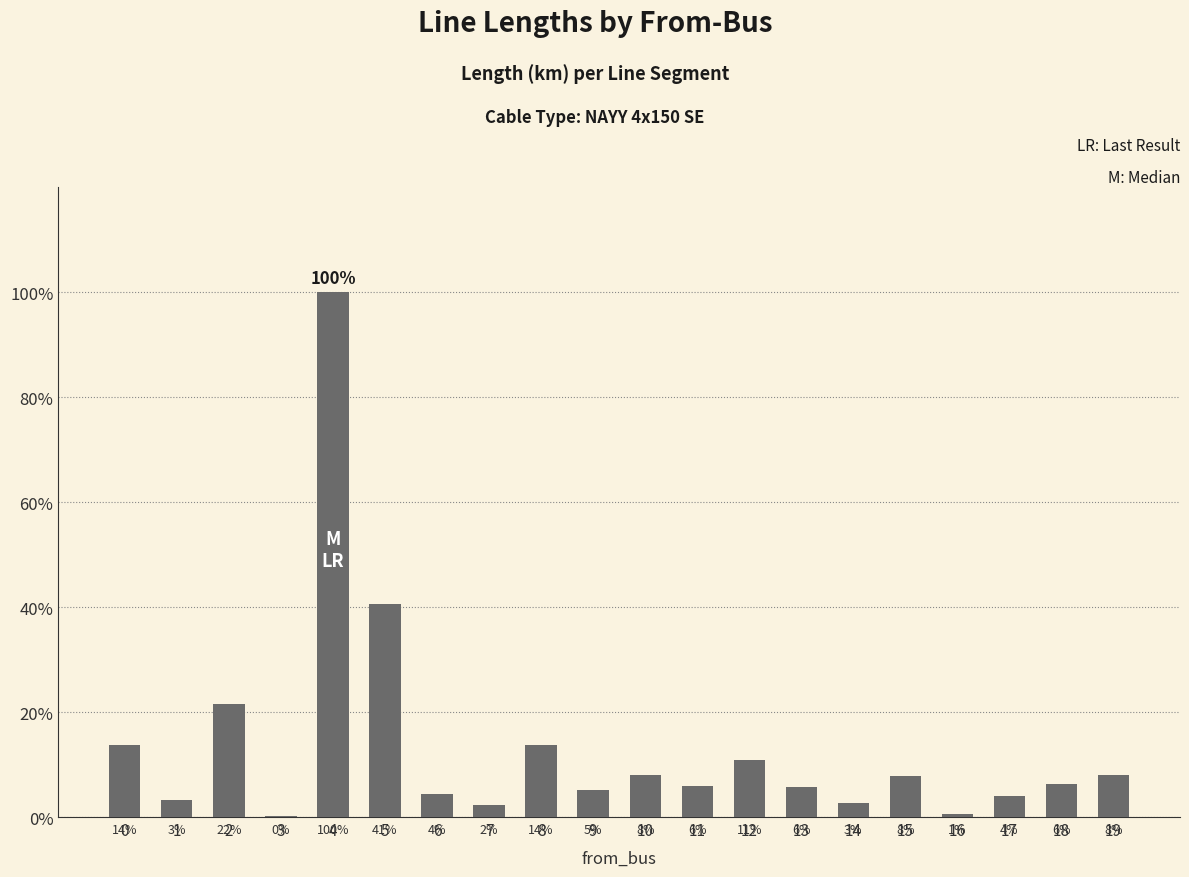

At which label is the value closest to 0?

3